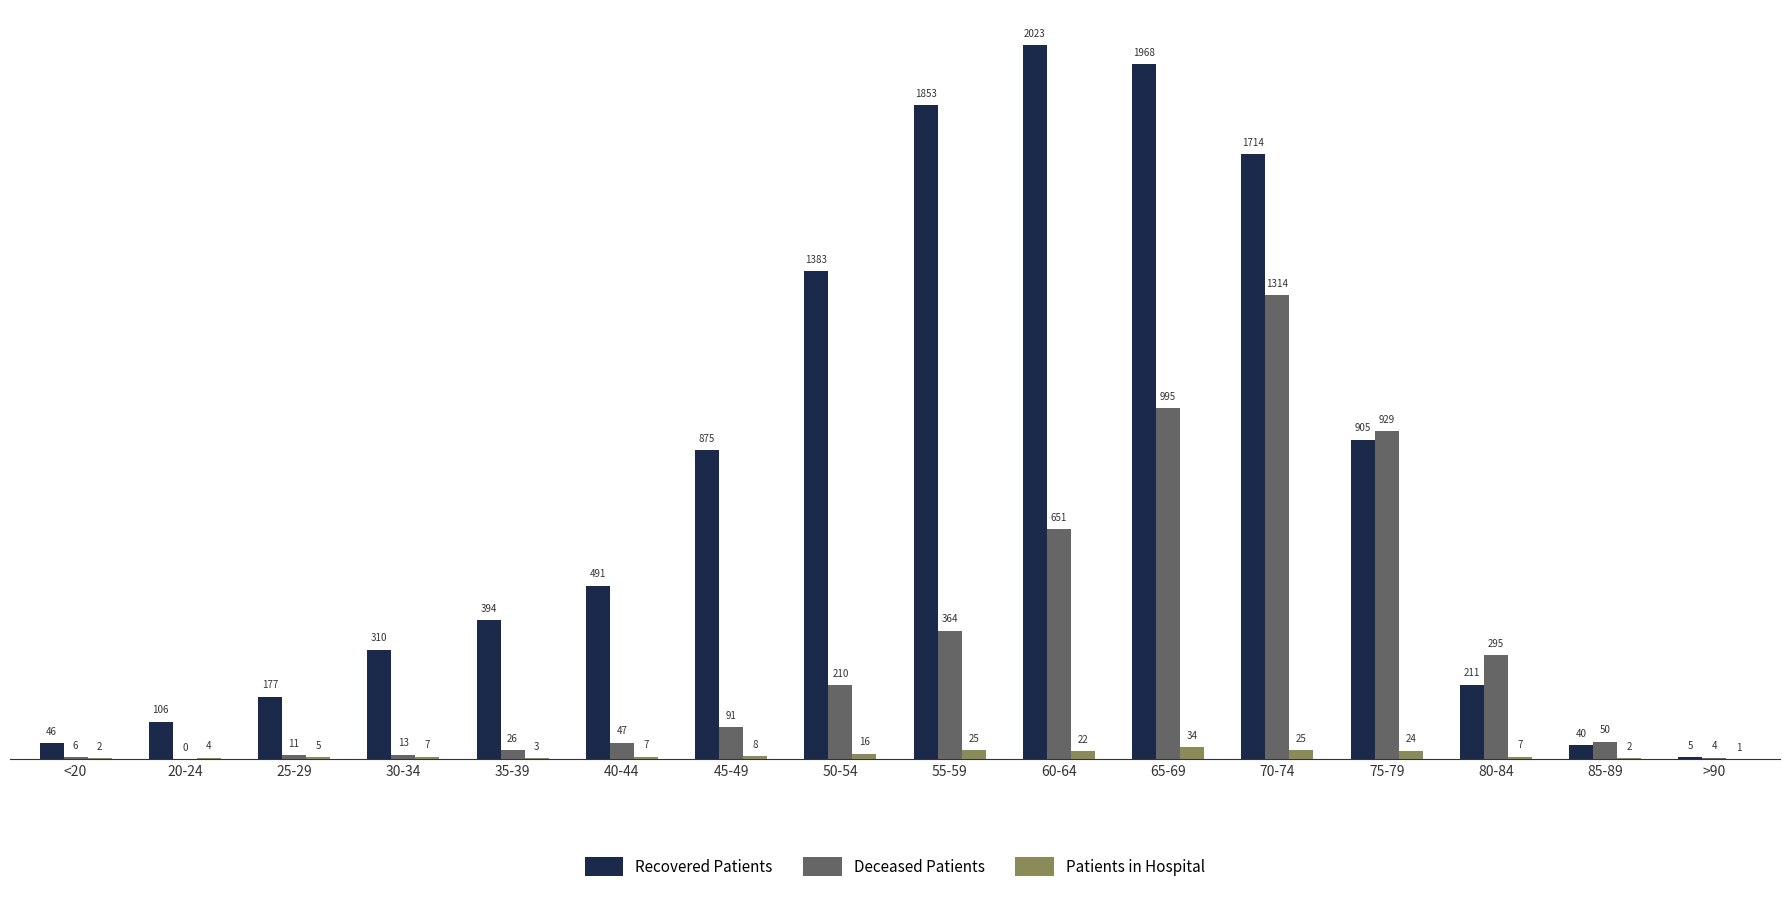

What is the total value across all series at 75-79?

1858